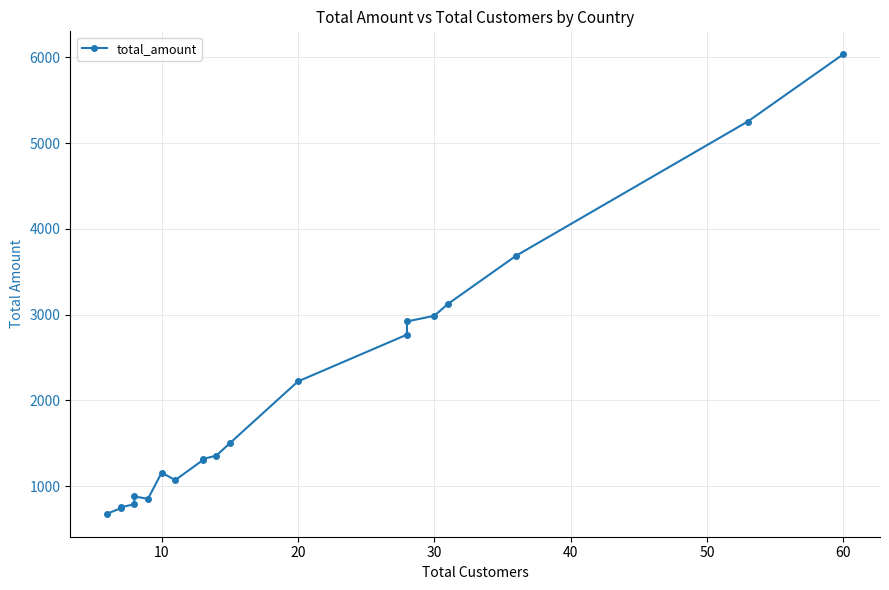

True or false: there are more than 1 points higher than both neighbors.

True